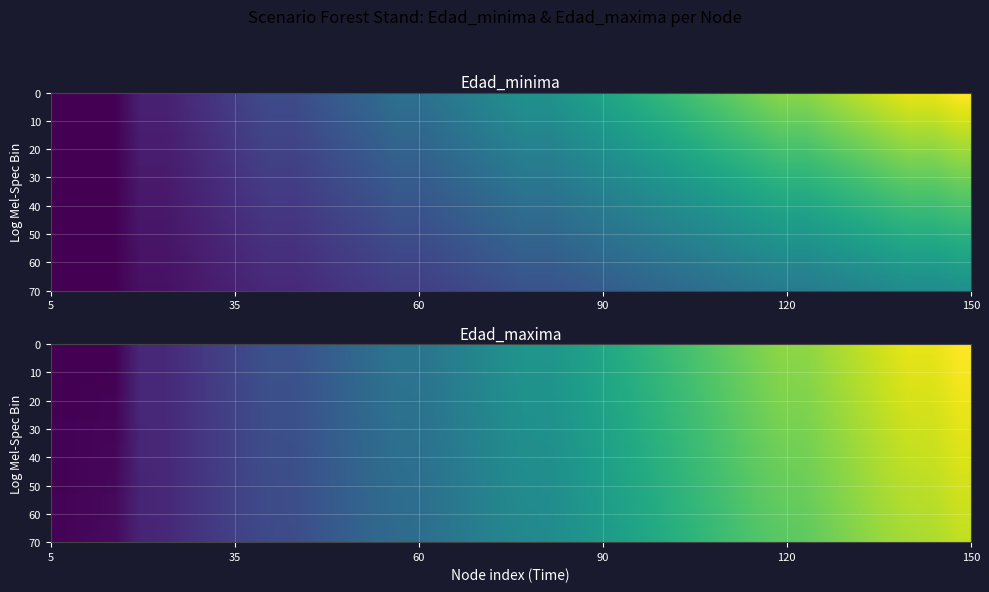

How many data points does each series have?

35